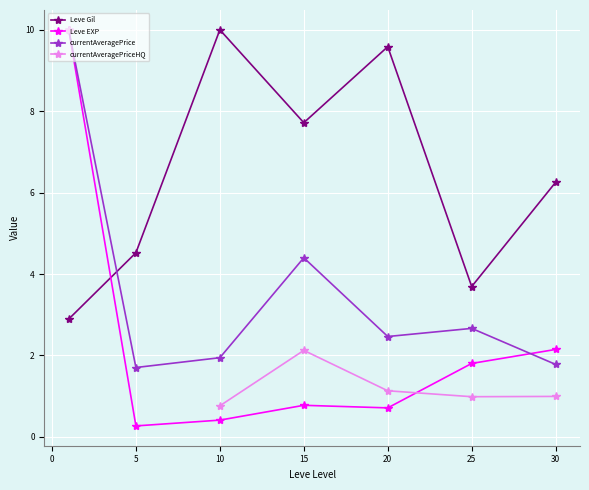

How many lines are shown in the chart?

4